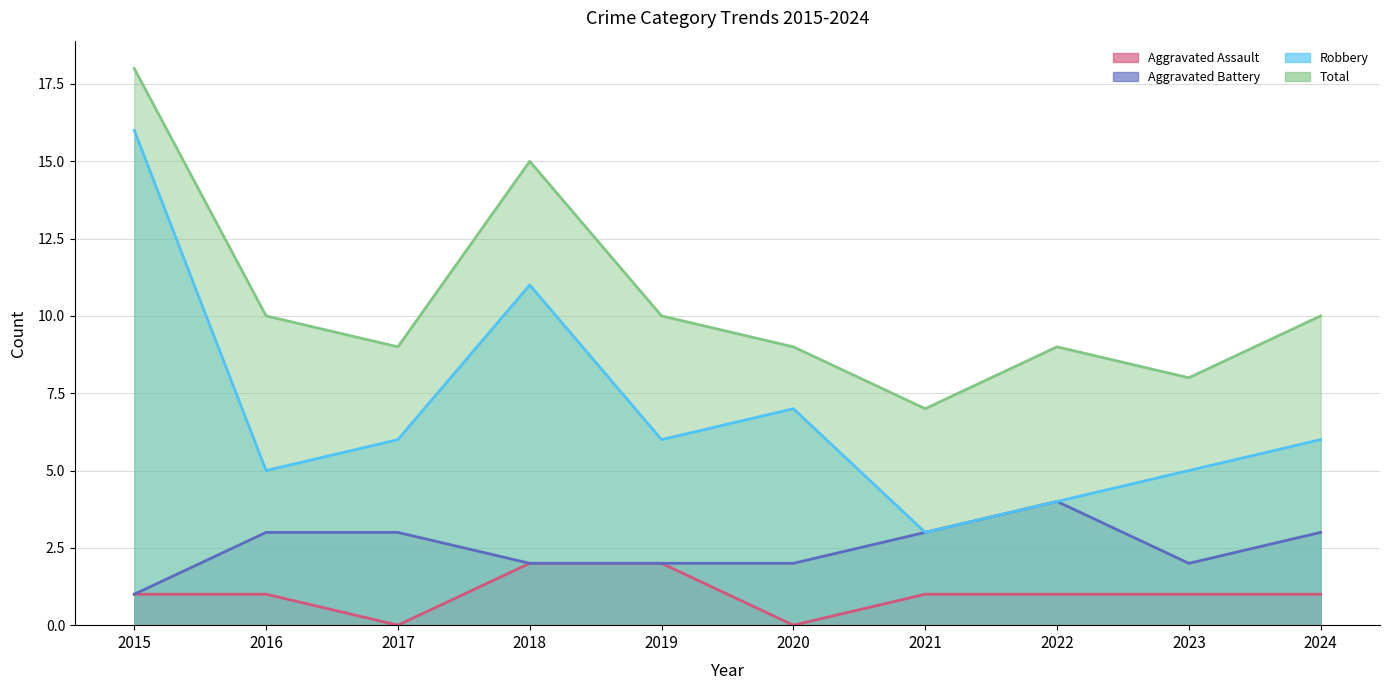

At which category does the chart reach its peak across all series?

2015